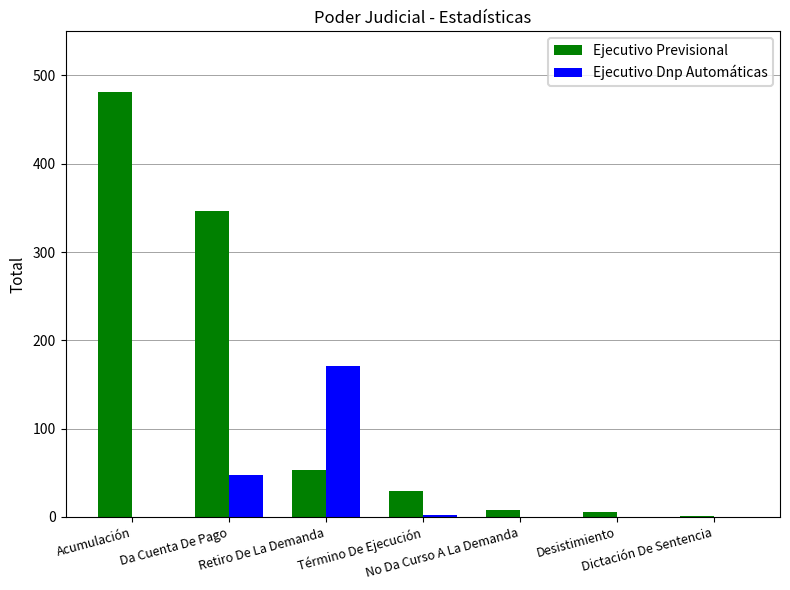

What is the sum of all Ejecutivo Dnp Automáticas values?

220